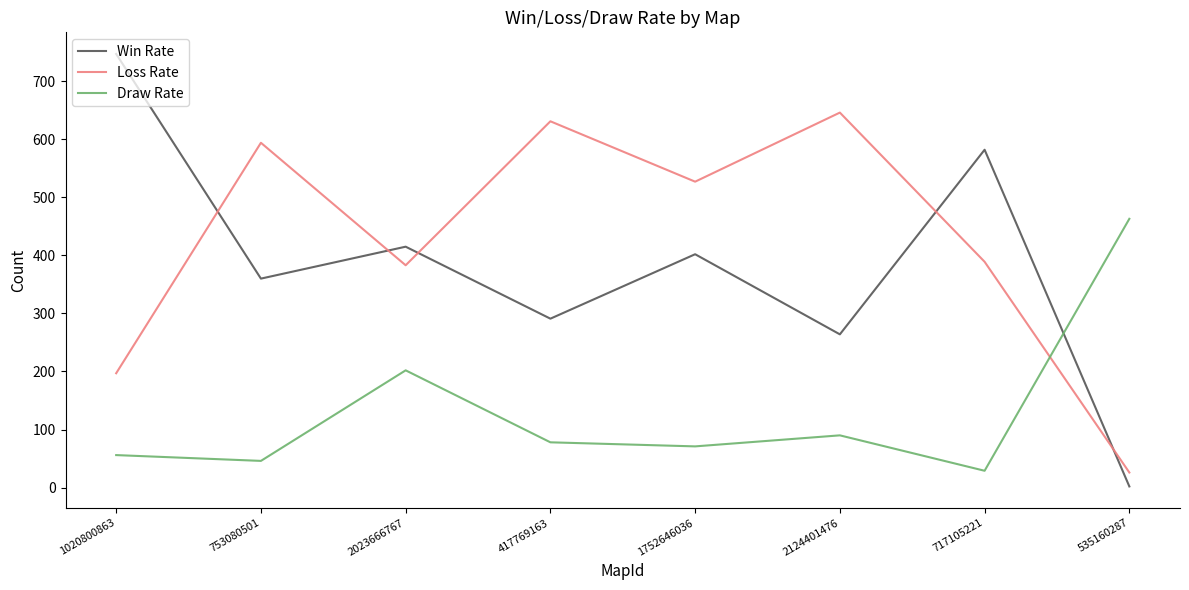

Which label corresponds to the smallest value in the chart?

535160287